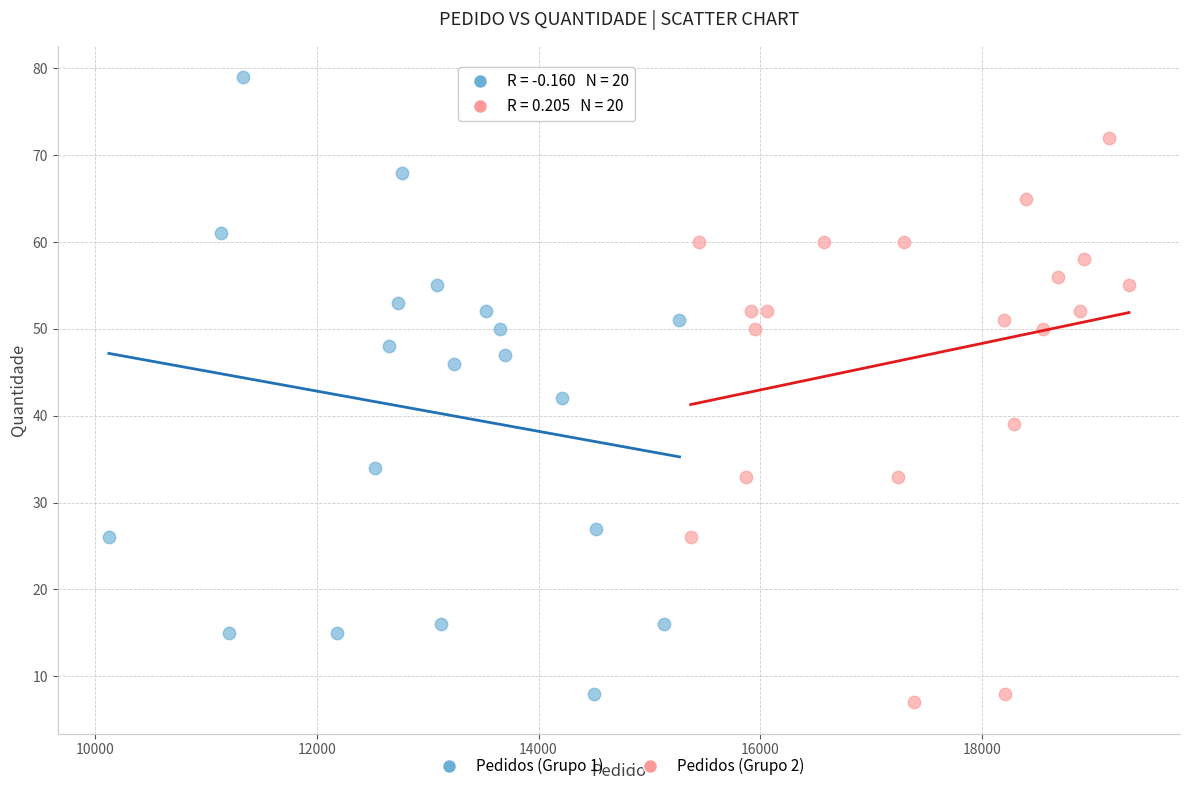

Which series contains the highest Y value?

Pedidos (Grupo 1)